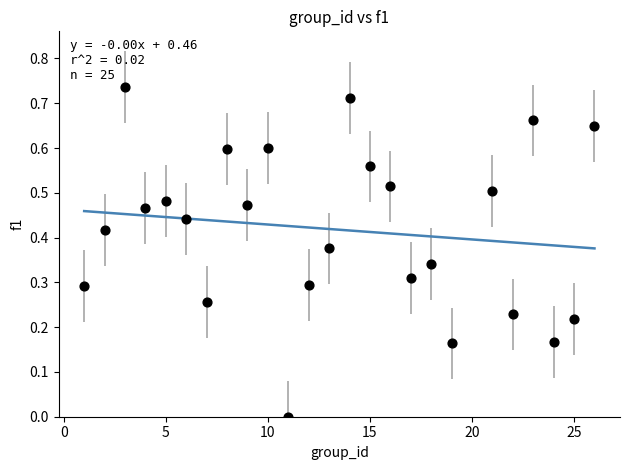

What is the range of X values (max minus min)?

25.0